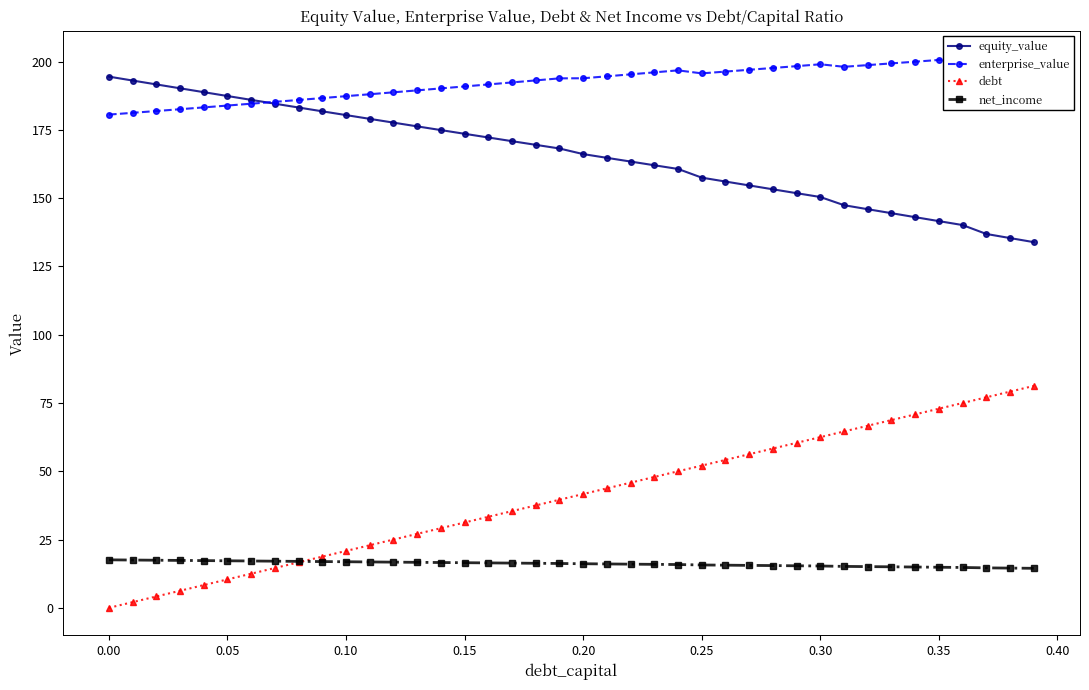

What are all the series names shown in the legend?

equity_value, enterprise_value, debt, net_income